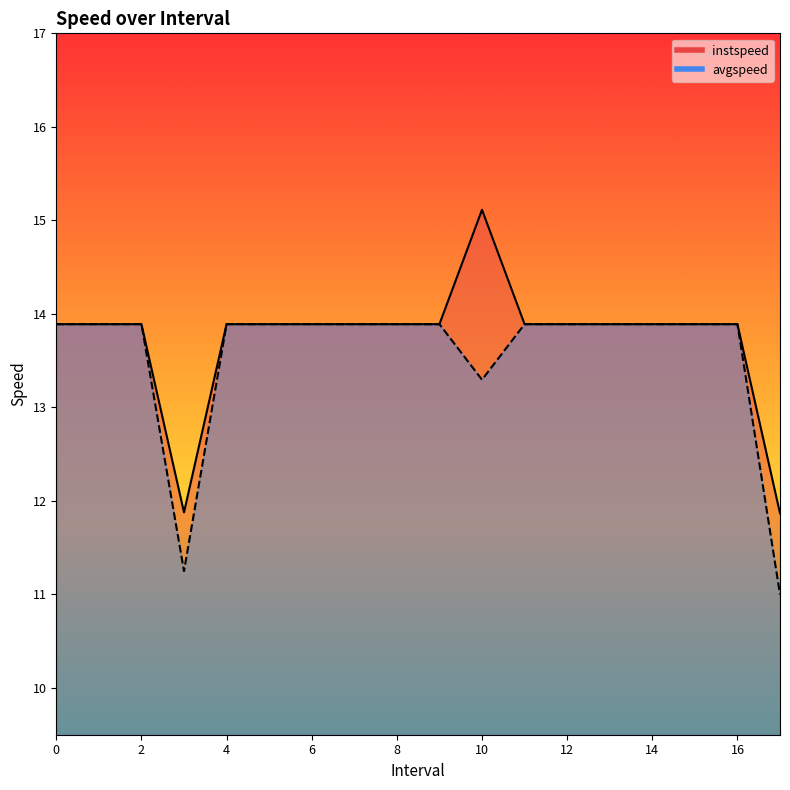

What is the total value across all series at 15?

27.8